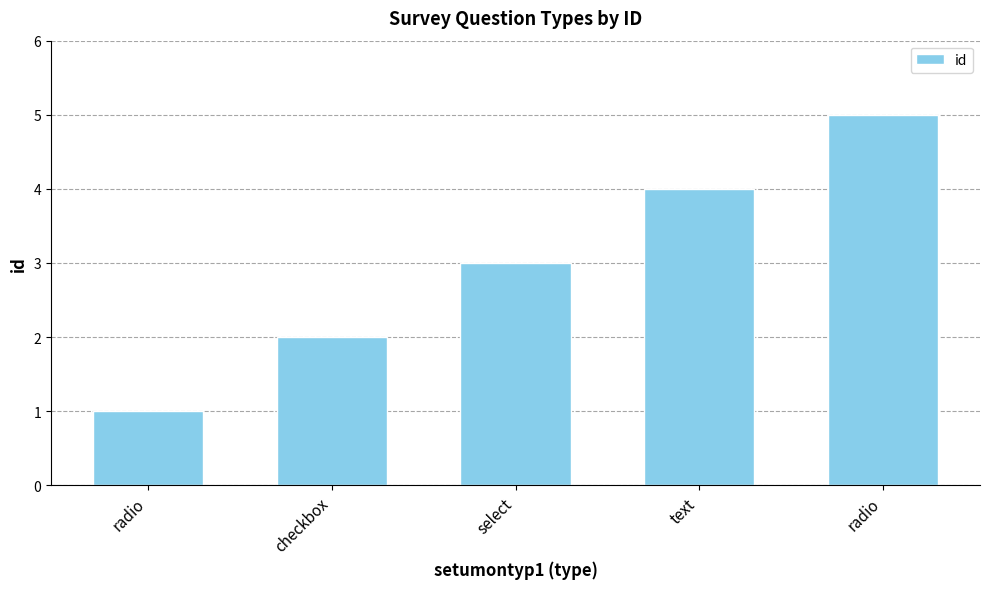

Does the chart contain any negative values?

No